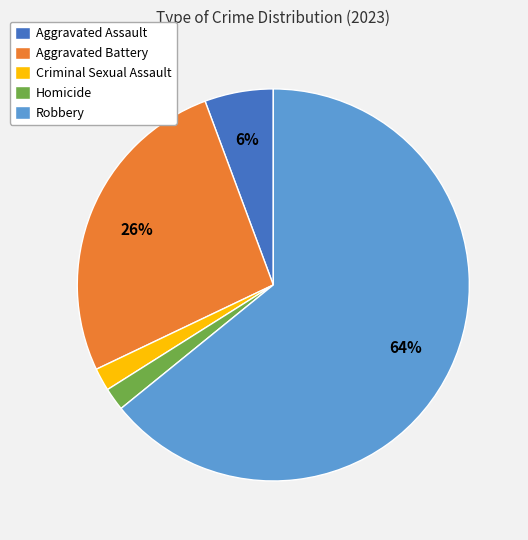

Which has a higher value, Robbery or Criminal Sexual Assault?

Robbery